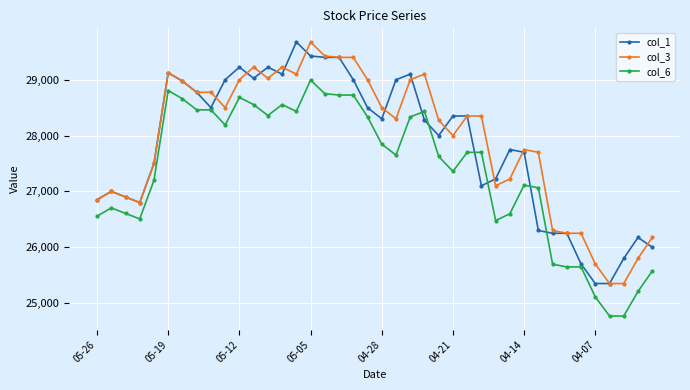

What are all the series names shown in the legend?

col_1, col_3, col_6